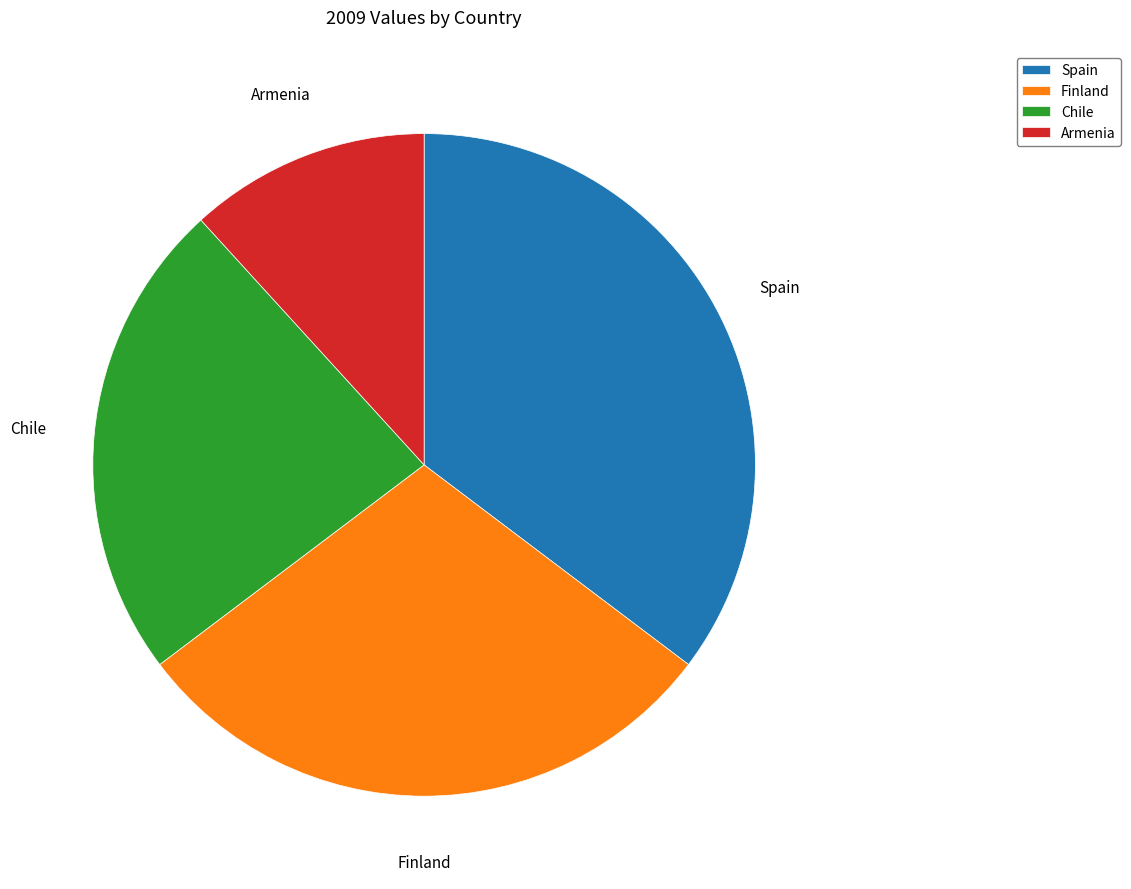

Does any single category account for the majority?

No